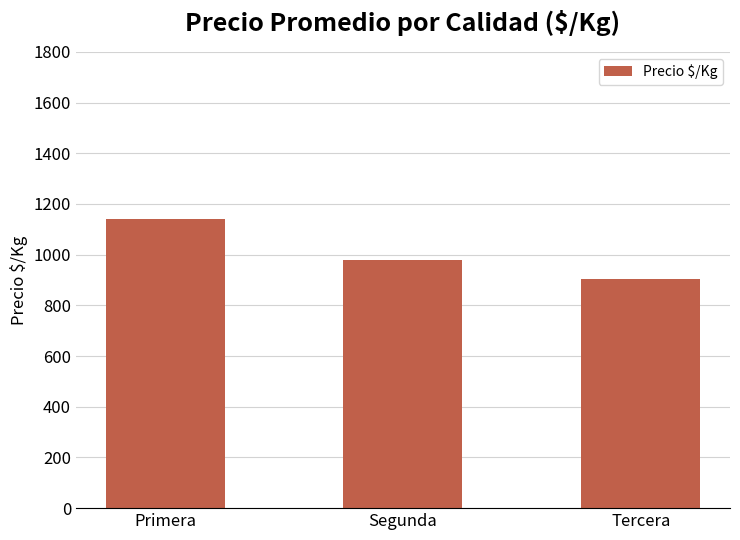

The chart shows a value of 904 at Tercera. True or false?

True